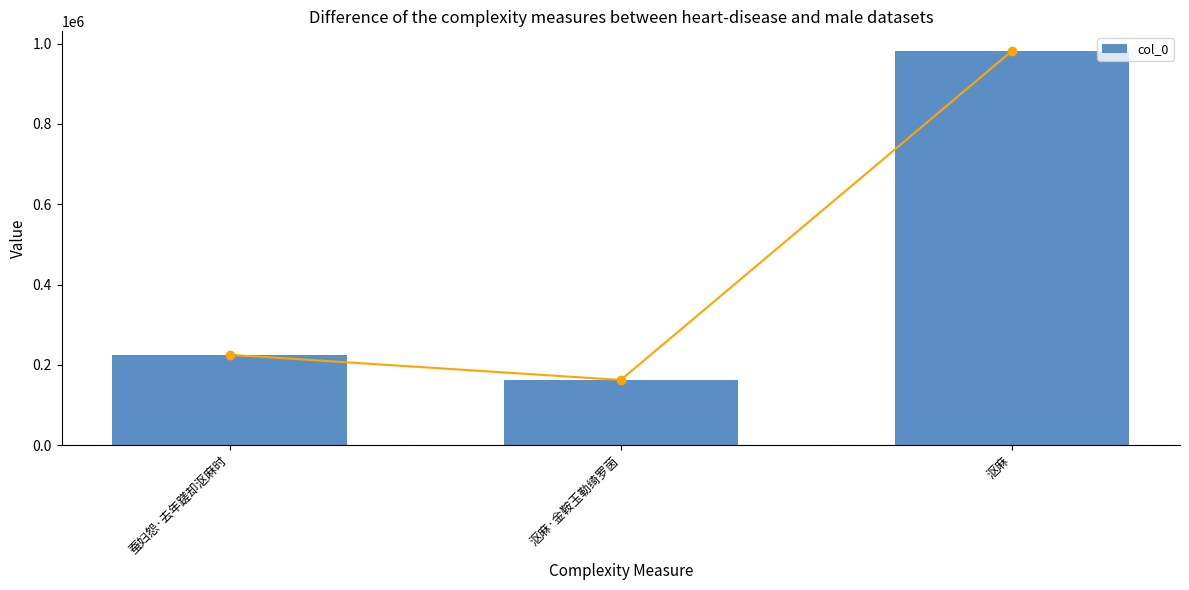

What is the change in value from 沤麻·金鞍玉勒绮罗茵 to 沤麻?

+819053